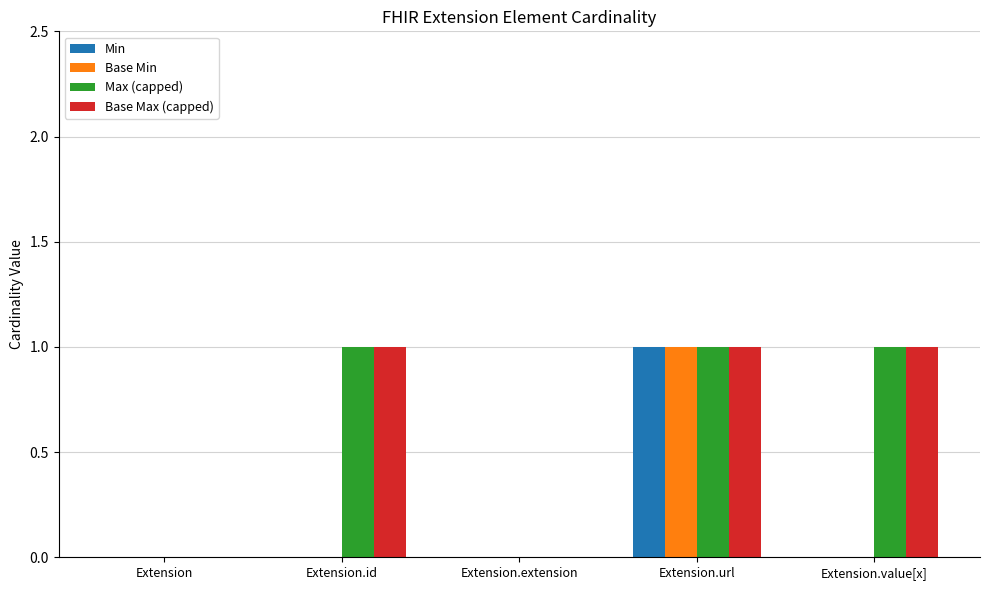

What is the sum of all Max (capped) values?

3